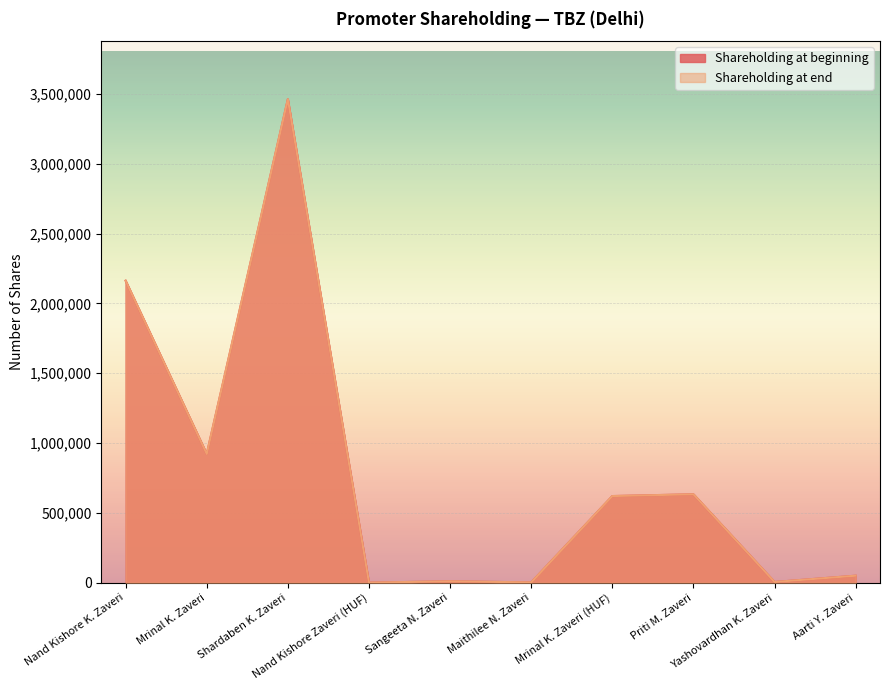

True or false: Shareholding at end and Shareholding at beginning intersect in this chart.

False